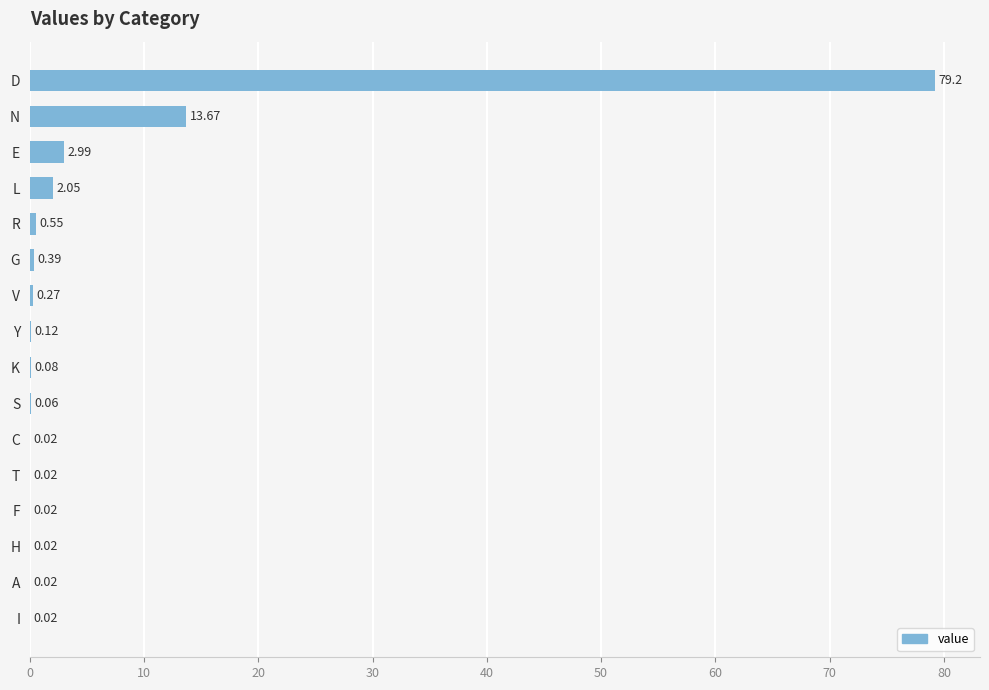

Between L and Y, which is larger?

L